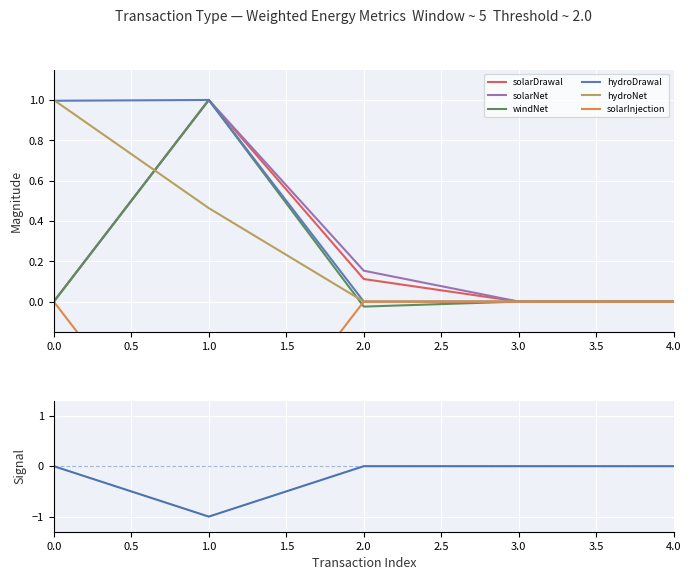

Reading left to right, list all the values displayed in this chart.

solarDrawal: 0.0	1.0	0.1	0.0	0.0
solarNet: 0.0	1.0	0.2	0.0	0.0
windNet: 0.0	1.0	-0.0	0.0	0.0
hydroDrawal: 1.0	1.0	0.0	0.0	0.0
hydroNet: 1.0	0.5	0.0	0.0	0.0
solarInjection: 0.0	-1.0	0.0	0.0	0.0